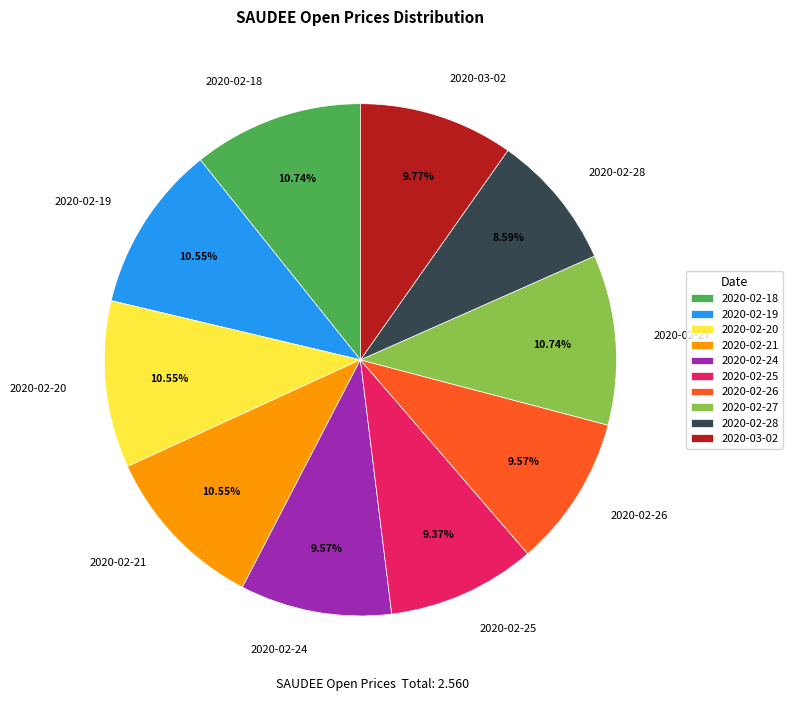

True or false: 2020-02-20 accounts for 11% of the total.

True